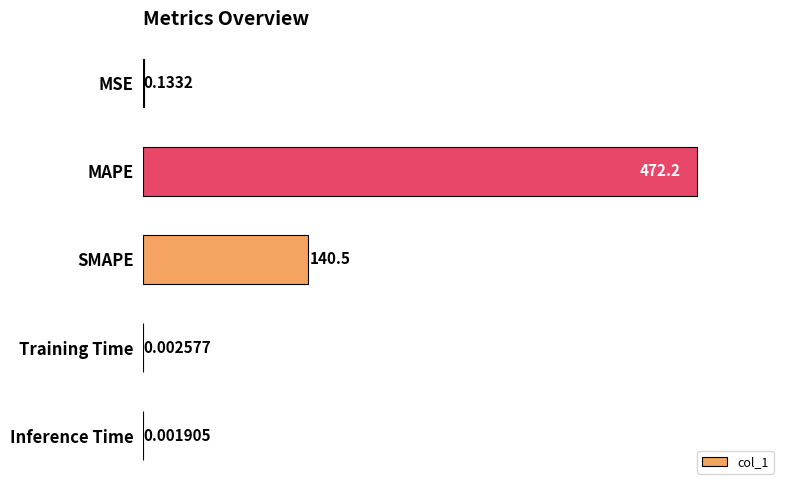

What is the average value?

122.6